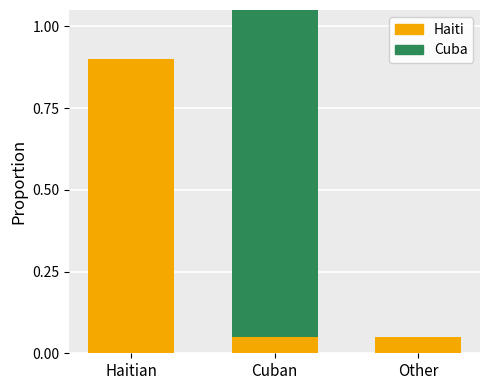

What is the maximum value for Haiti?

0.9